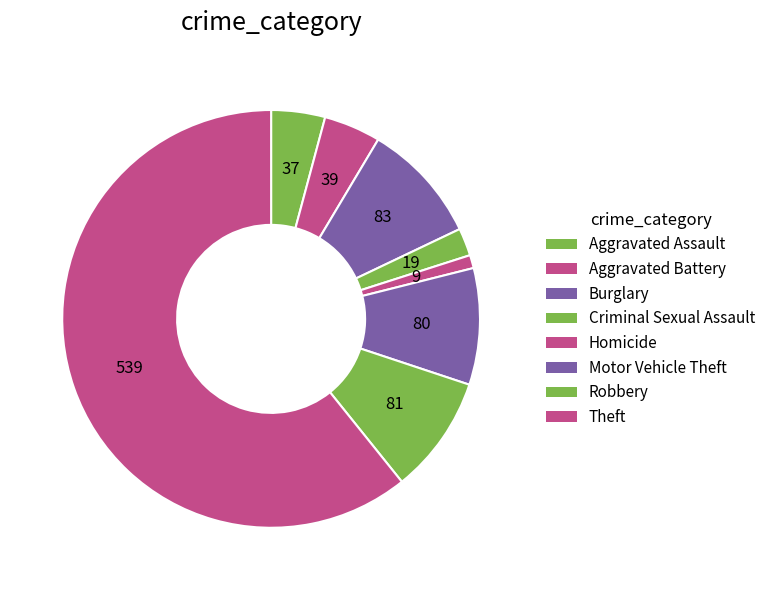

Rank the categories by value from highest to lowest.

Theft, Burglary, Robbery, Motor Vehicle Theft, Aggravated Battery, Aggravated Assault, Criminal Sexual Assault, Homicide